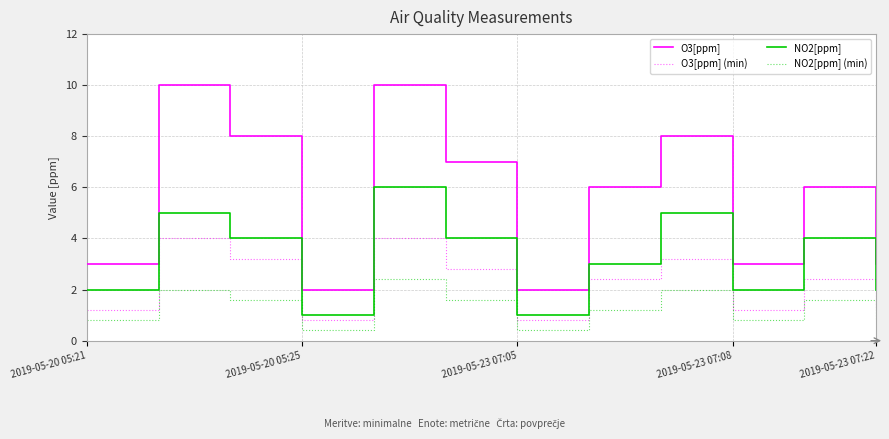

True or false: O3[ppm] (min) and NO2[ppm] (min) intersect in this chart.

False